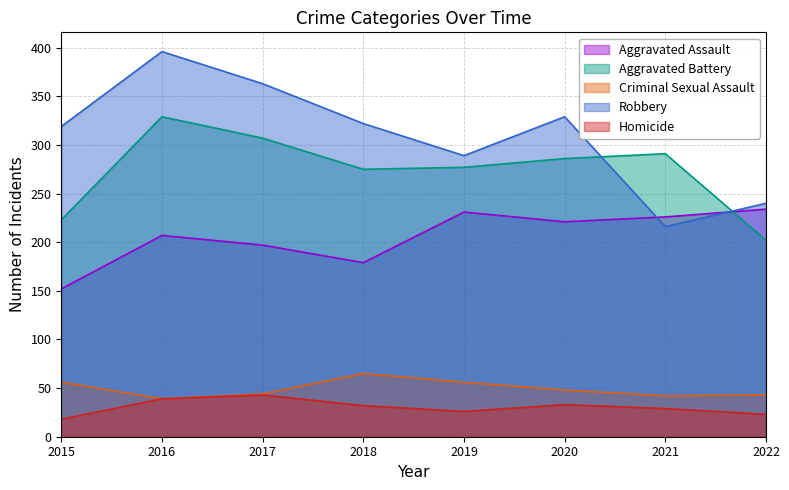

Does the chart display data point markers on the line(s)?

No